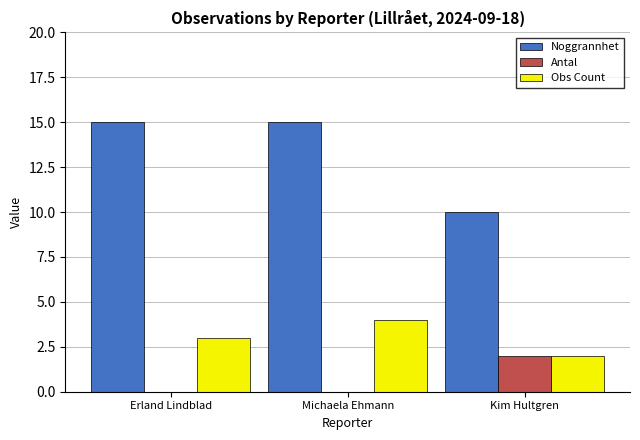

Which series has the largest total across all categories?

Noggrannhet